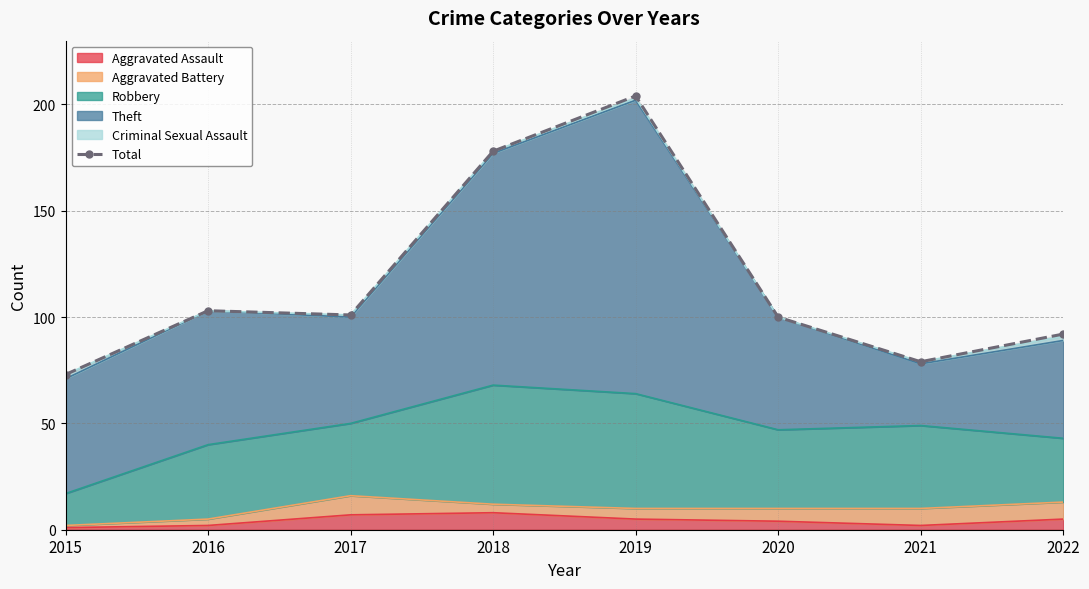

What is the difference between the second highest and minimum values?

105